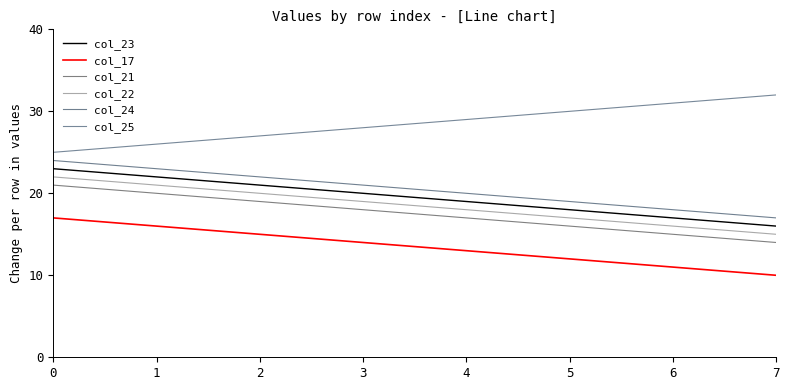

Count the col_22 values in the range 17 to 21.

5